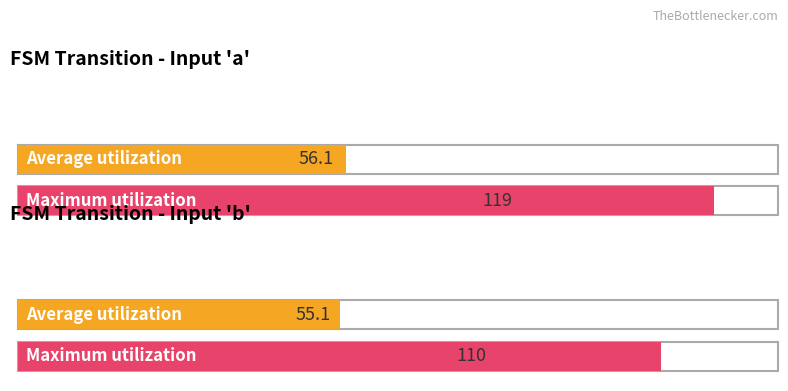

Is the value of Average utilization at source_state (avg) greater than the value of Maximum utilization at destination_state (avg)?

No